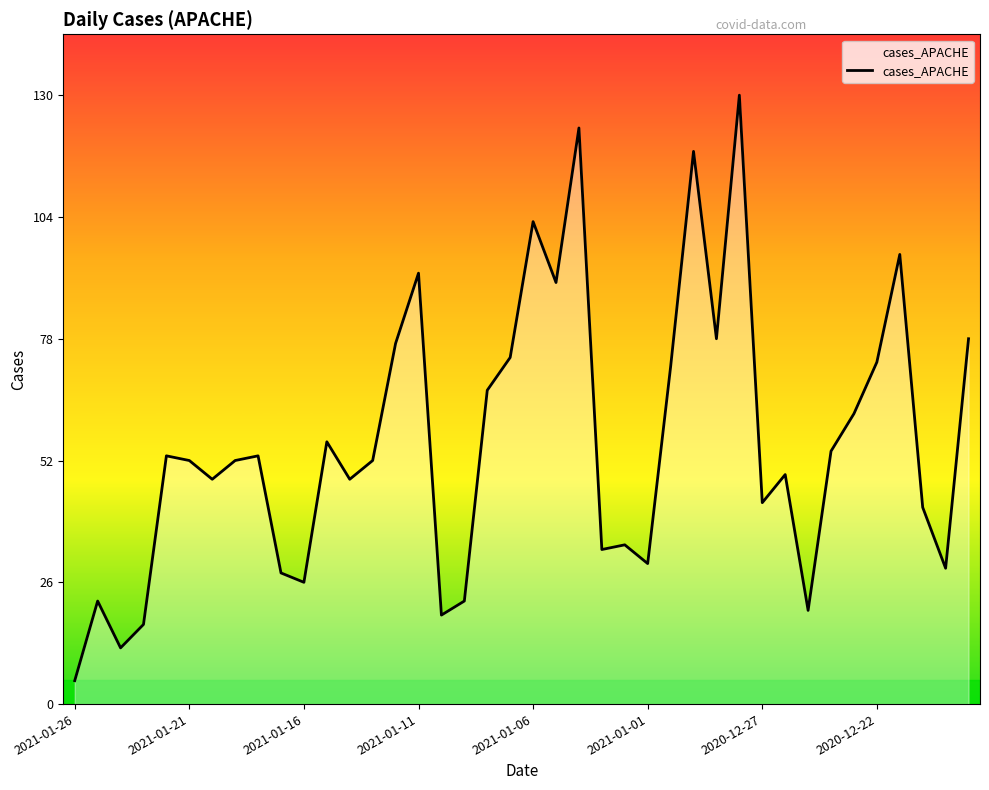

How many lines are shown in the chart?

1